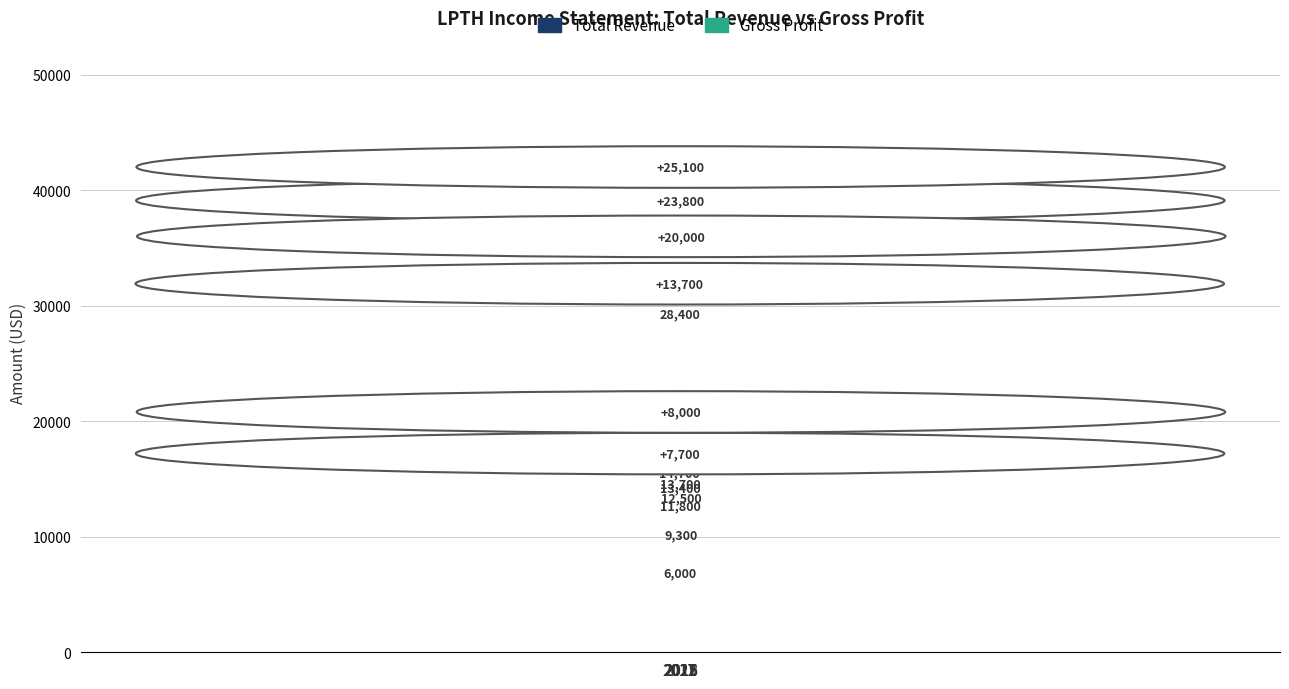

Which series has the widest spread of values?

Total Revenue